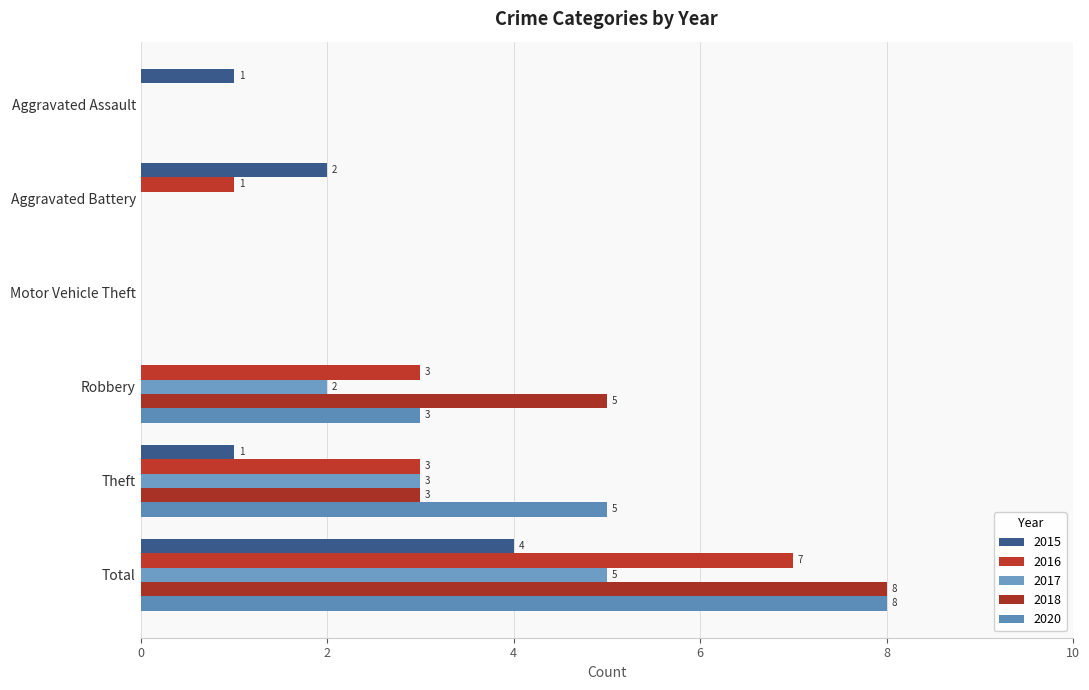

How many categories are shown in the chart?

6